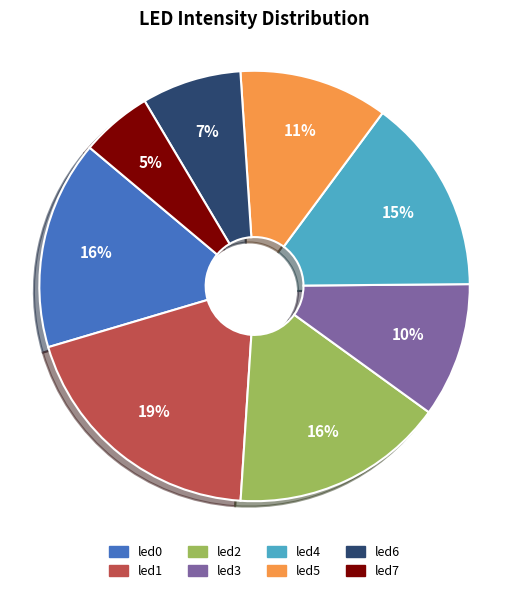

To the nearest percent, what is the combined percentage of led0 and led3?

26%